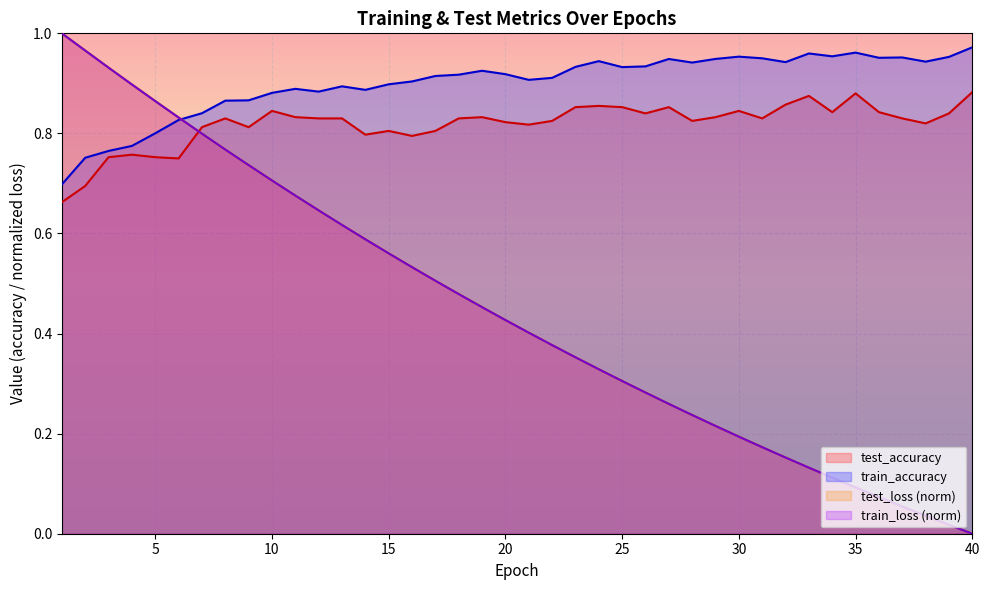

Reading left to right, list all the values displayed in this chart.

test_accuracy: 1=0.7	2=0.7	3=0.8	4=0.8	5=0.8	6=0.8	7=0.8	8=0.8	9=0.8	10=0.8	11=0.8	12=0.8	13=0.8	14=0.8	15=0.8	16=0.8	17=0.8	18=0.8	19=0.8	20=0.8	21=0.8	22=0.8	23=0.9	24=0.9	25=0.9	26=0.8	27=0.9	28=0.8	29=0.8	30=0.8	31=0.8	32=0.9	33=0.9	34=0.8	35=0.9	36=0.8	37=0.8	38=0.8	39=0.8	40=0.9
test_loss: 1=1.0	2=1.0	3=0.9	4=0.9	5=0.9	6=0.8	7=0.8	8=0.8	9=0.7	10=0.7	11=0.7	12=0.6	13=0.6	14=0.6	15=0.6	16=0.5	17=0.5	18=0.5	19=0.5	20=0.4	21=0.4	22=0.4	23=0.4	24=0.3	25=0.3	26=0.3	27=0.3	28=0.2	29=0.2	30=0.2	31=0.2	32=0.2	33=0.1	34=0.1	35=0.1	36=0.1	37=0.1	38=0.0	39=0.0	40=0.0
train_accuracy: 1=0.7	2=0.8	3=0.8	4=0.8	5=0.8	6=0.8	7=0.8	8=0.9	9=0.9	10=0.9	11=0.9	12=0.9	13=0.9	14=0.9	15=0.9	16=0.9	17=0.9	18=0.9	19=0.9	20=0.9	21=0.9	22=0.9	23=0.9	24=0.9	25=0.9	26=0.9	27=0.9	28=0.9	29=0.9	30=1.0	31=1.0	32=0.9	33=1.0	34=1.0	35=1.0	36=1.0	37=1.0	38=0.9	39=1.0	40=1.0
train_loss: 1=1.0	2=1.0	3=0.9	4=0.9	5=0.9	6=0.8	7=0.8	8=0.8	9=0.7	10=0.7	11=0.7	12=0.6	13=0.6	14=0.6	15=0.6	16=0.5	17=0.5	18=0.5	19=0.5	20=0.4	21=0.4	22=0.4	23=0.4	24=0.3	25=0.3	26=0.3	27=0.3	28=0.2	29=0.2	30=0.2	31=0.2	32=0.2	33=0.1	34=0.1	35=0.1	36=0.1	37=0.1	38=0.0	39=0.0	40=0.0